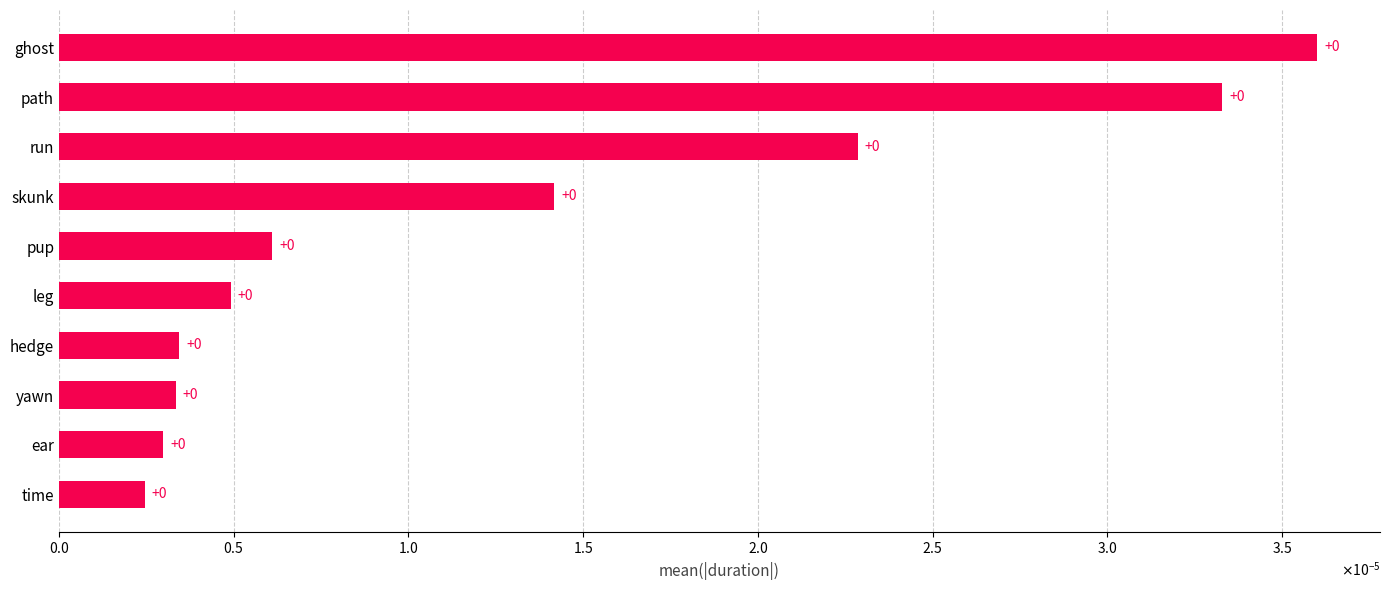

Are the bars horizontal?

Yes